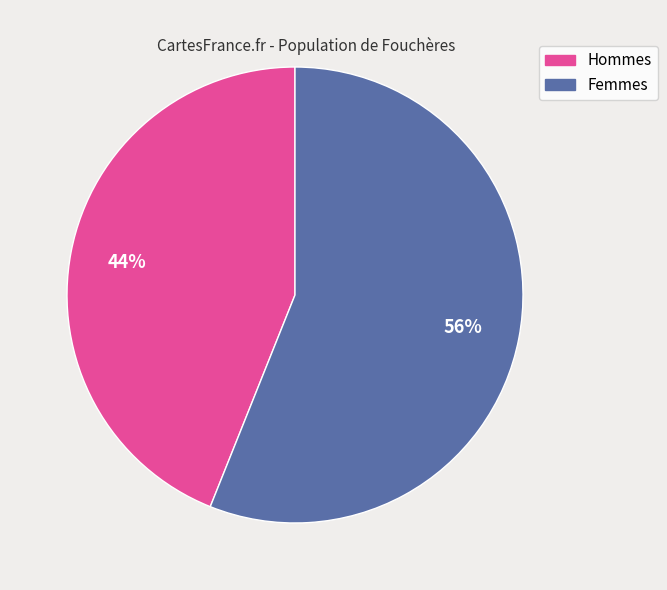

To the nearest percent, what is the average slice percentage?

50%